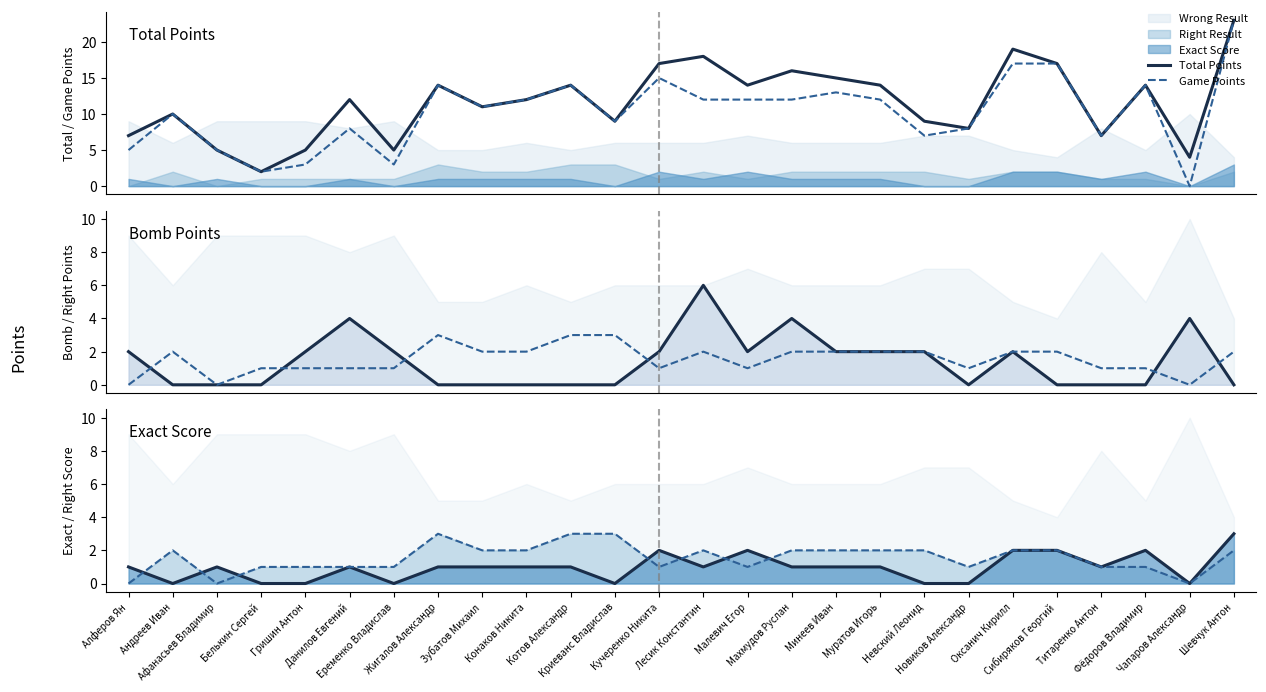

At how many categories does at least one series exceed 19?

1